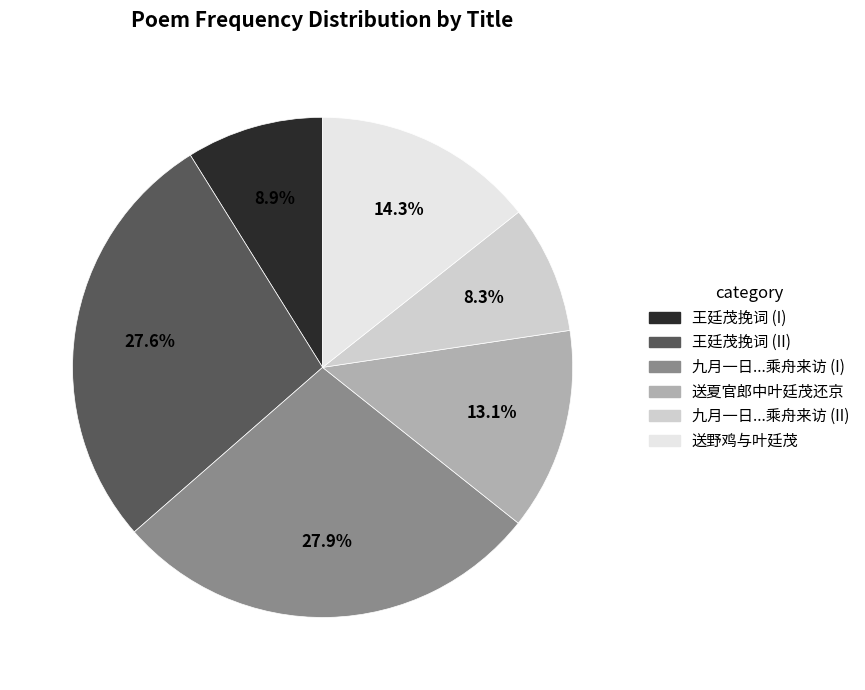

Is there any slice that represents more than half of the pie?

No